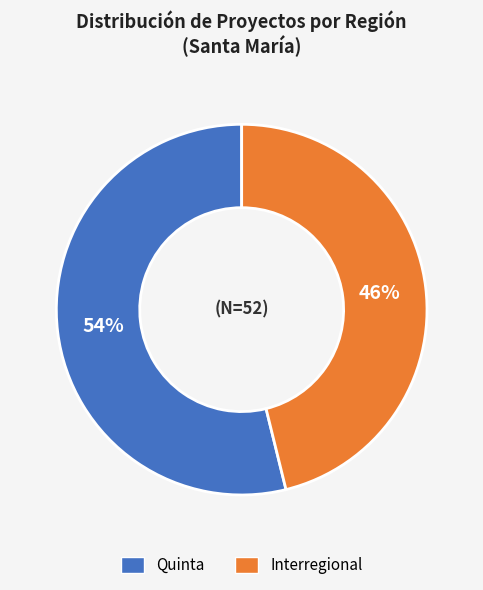

To the nearest percent, what portion does Quinta represent?

54%